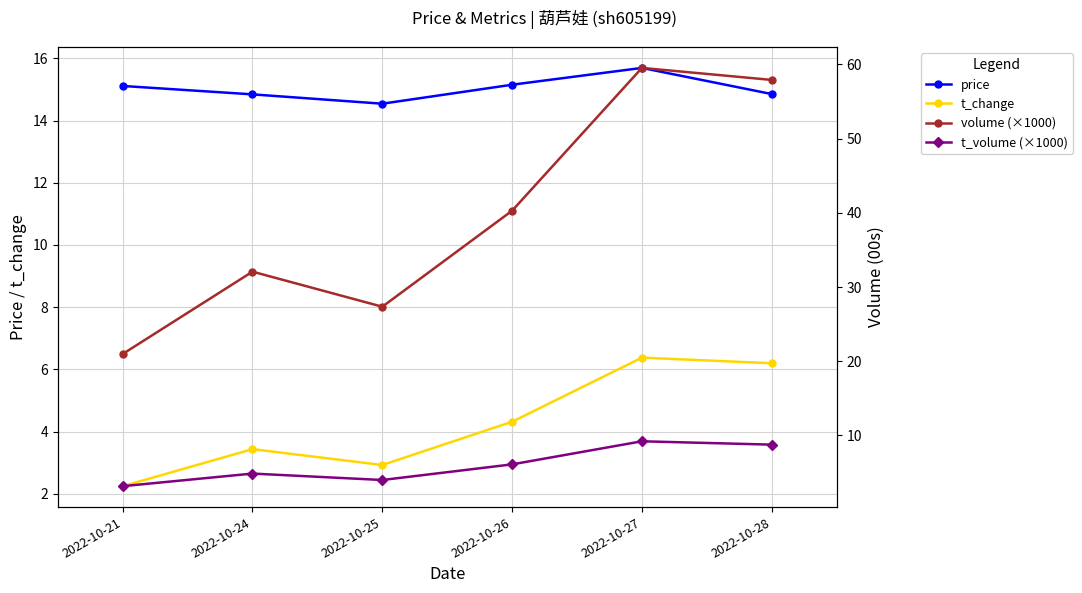

Which series has the largest total across all categories?

volume (×1000)